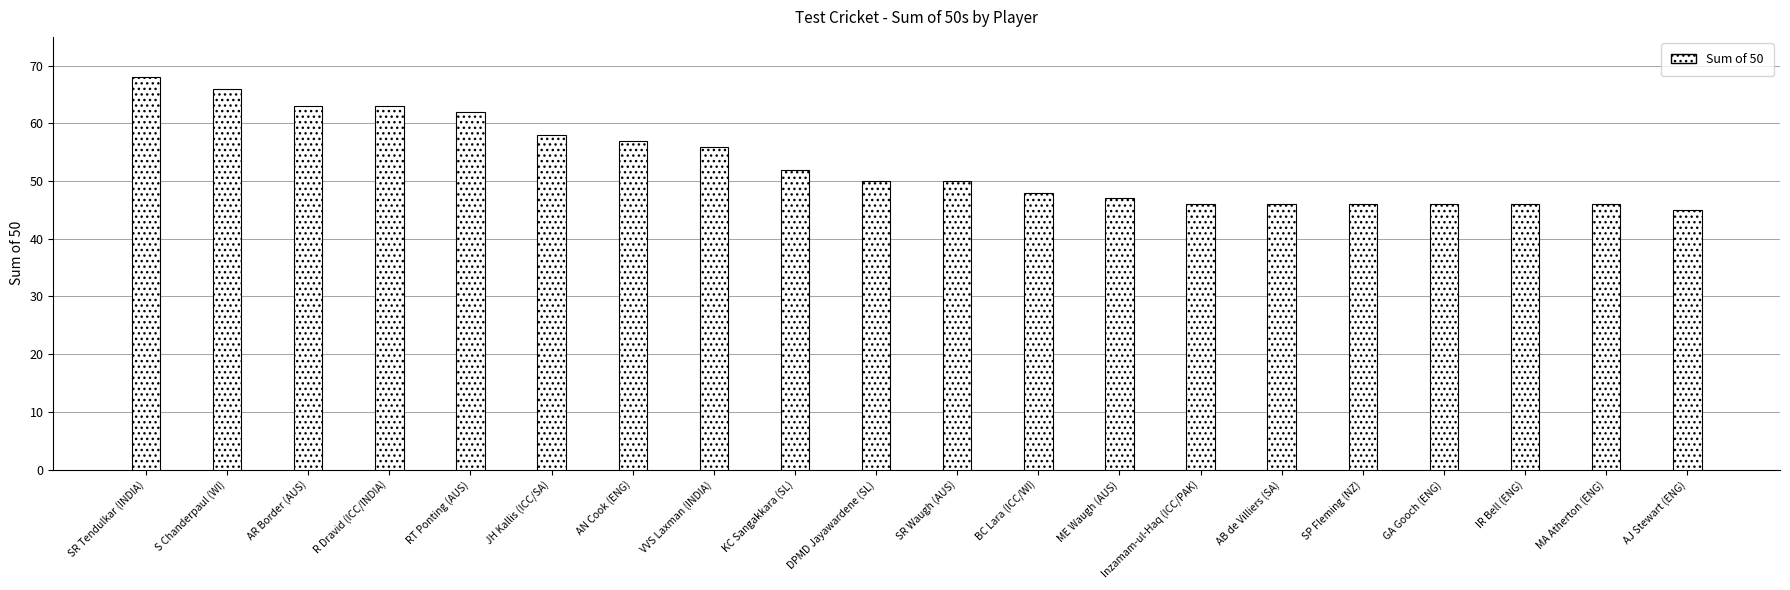

Which category has the lowest value across all series?

AJ Stewart (ENG)